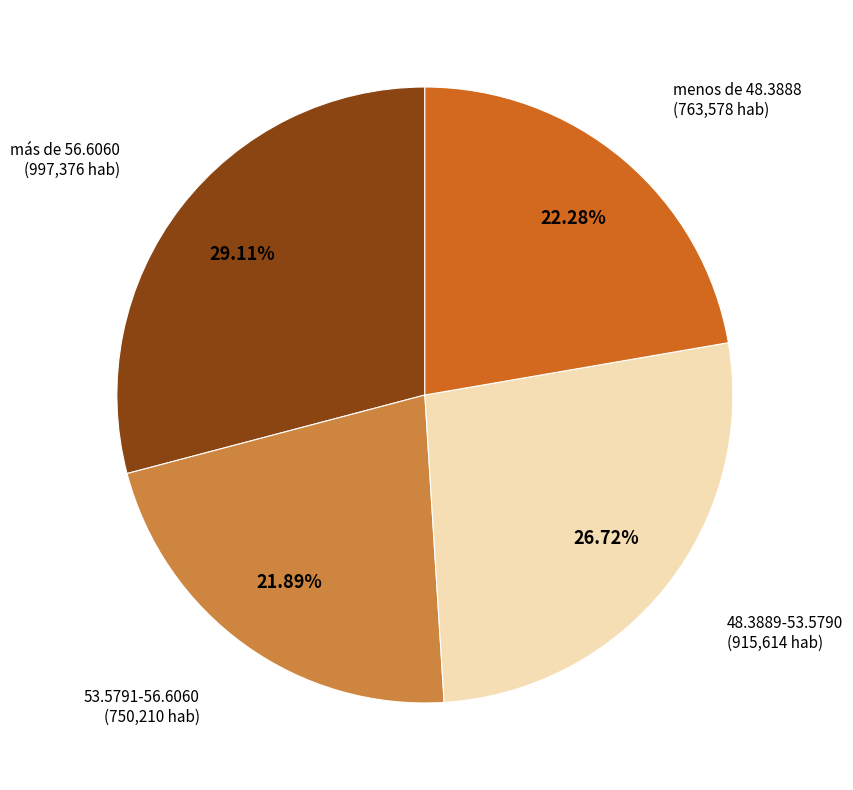

Combined, do 48.3889-53.5790 and más de 56.6060 account for over 50%?

Yes